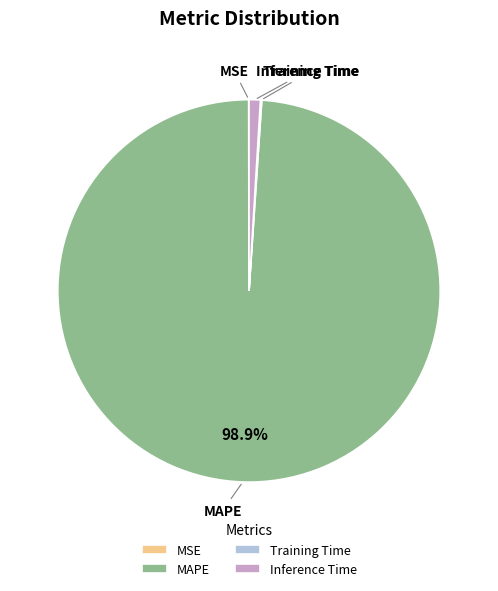

Is the sum of MAPE and Inference Time greater than half?

Yes